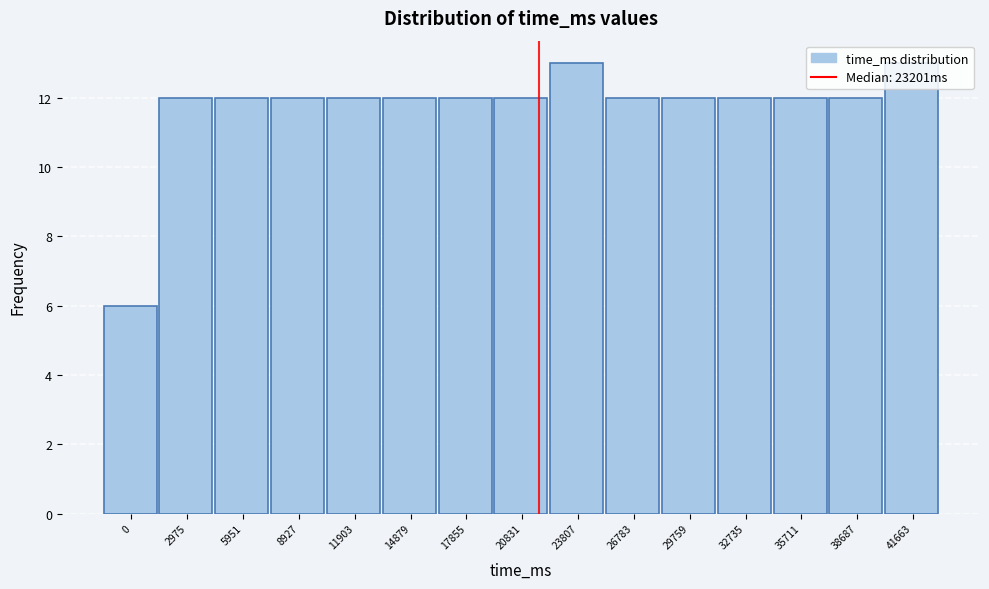

The chart shows a value of 12 at 8927. True or false?

True